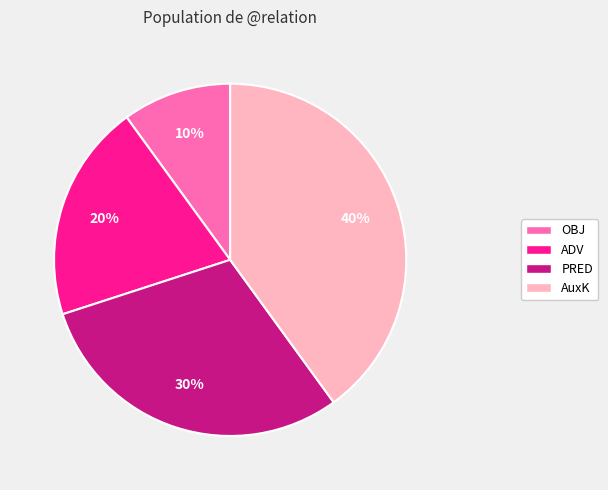

To the nearest percent, what portion does AuxK represent?

40%